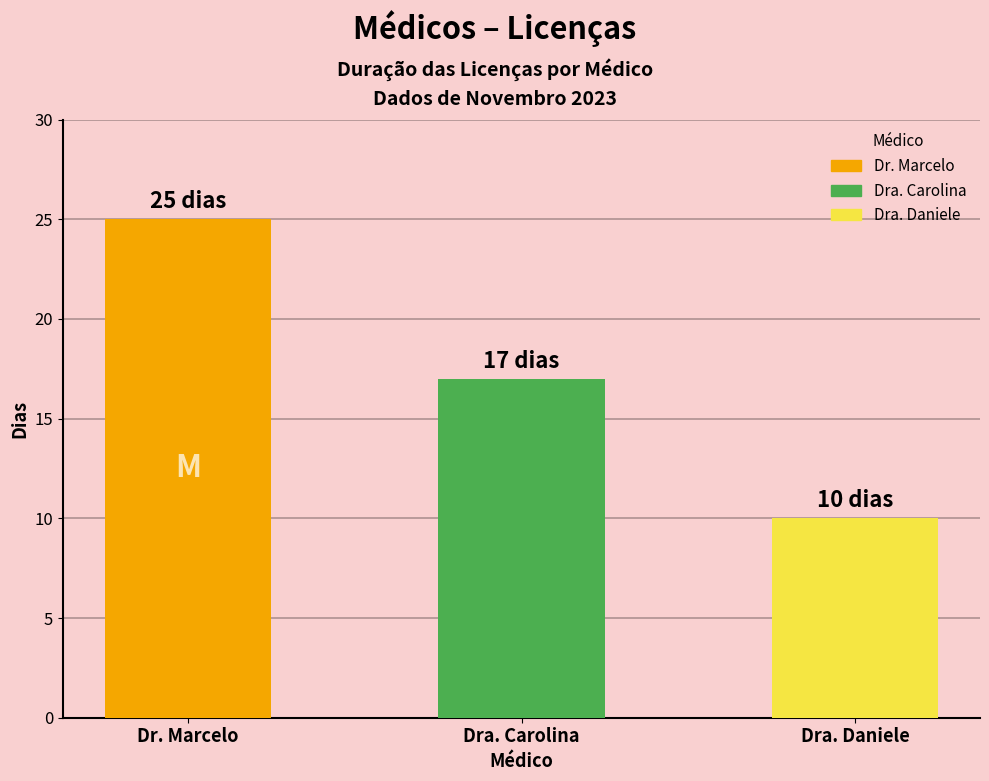

List the labels in order of value, smallest first.

Dra. Daniele, Dra. Carolina, Dr. Marcelo